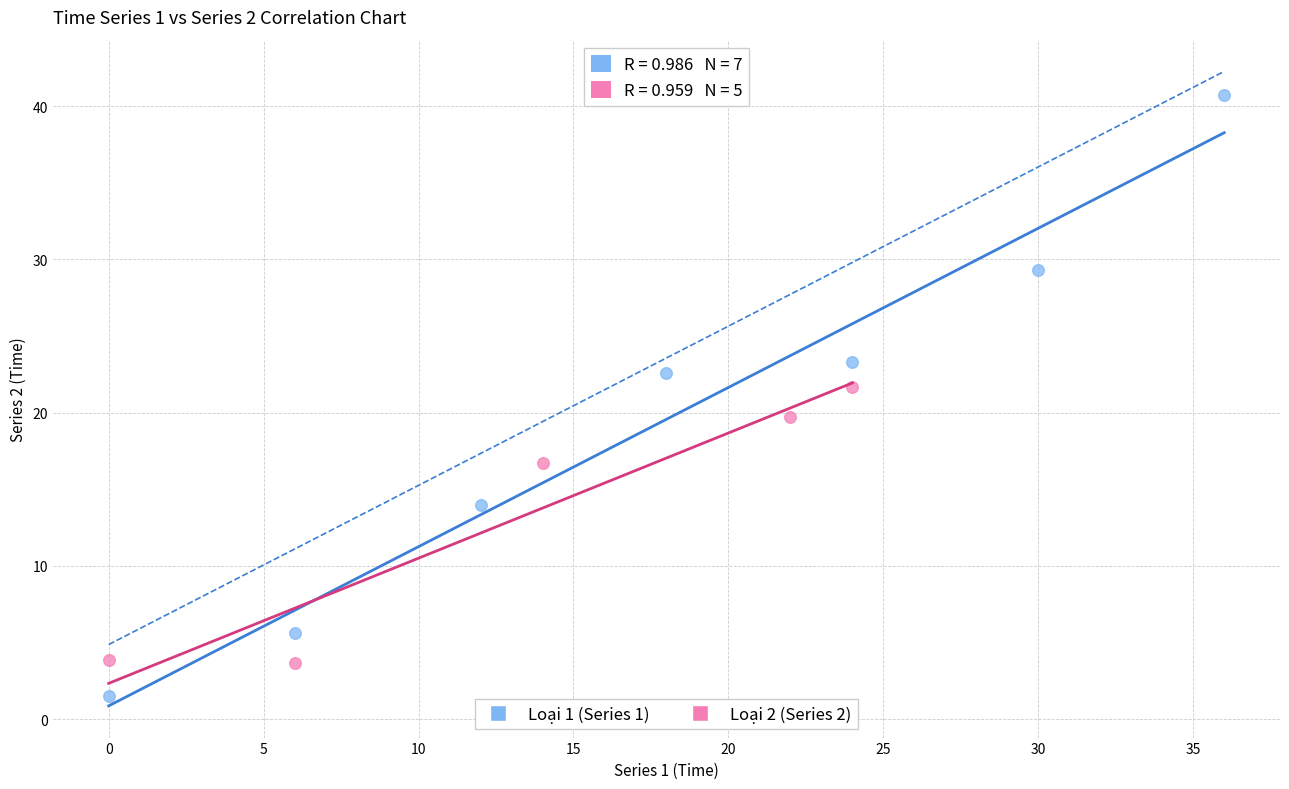

Which series has the widest spread of Y values?

Loại 1 (Series 1)